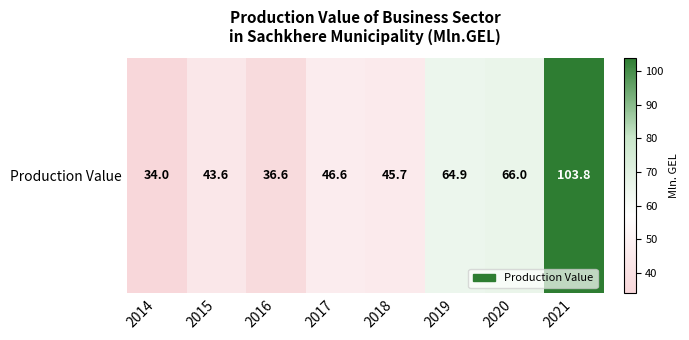

Rank the categories by value from lowest to highest.

2014, 2016, 2015, 2018, 2017, 2019, 2020, 2021